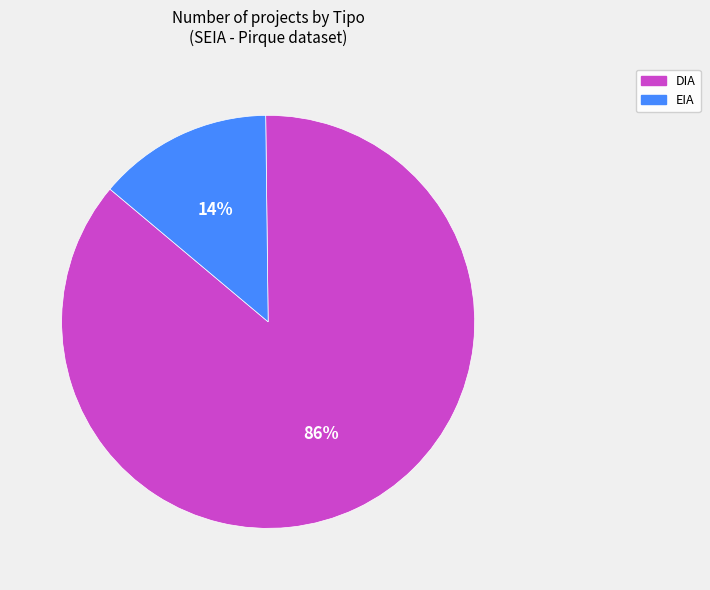

How many slices are in this pie chart?

2